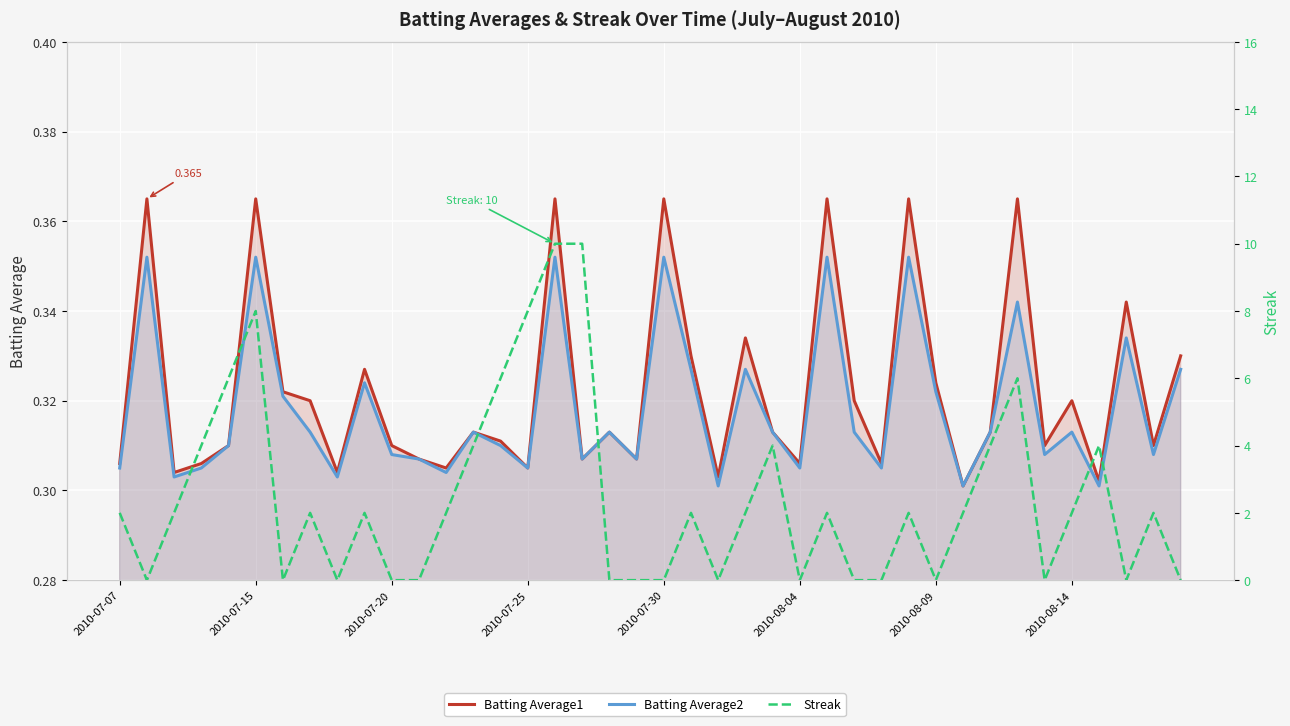

Is it true that Batting Average2 equals 0.3 at 2010-08-09?

True